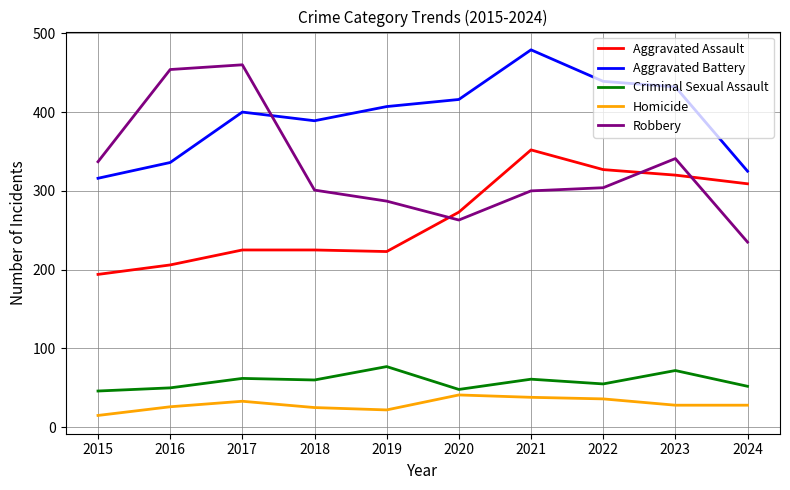

At how many categories does at least one series exceed 197?

10